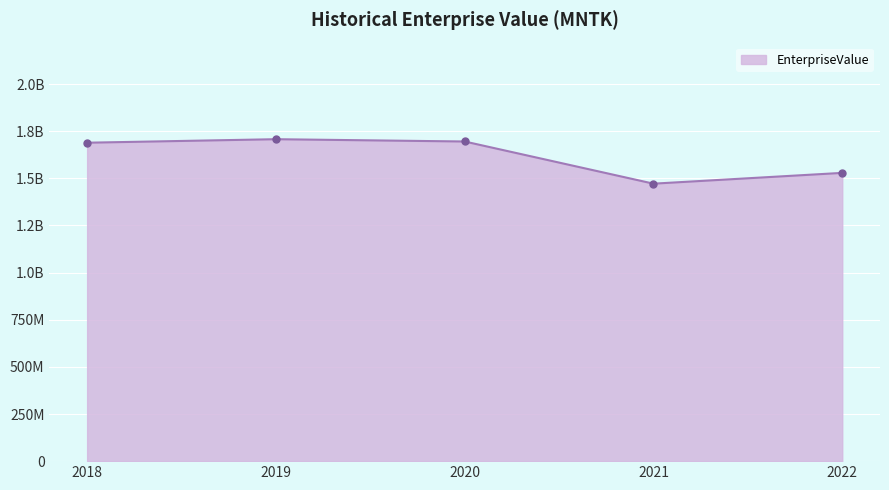

Is this an area chart (filled region under the line)?

Yes